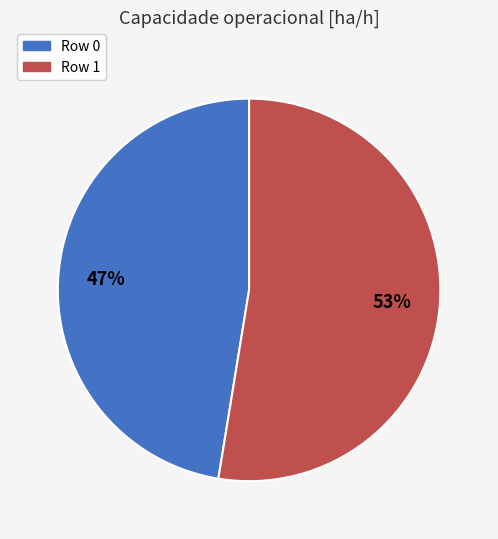

How many segments does this pie chart have?

2